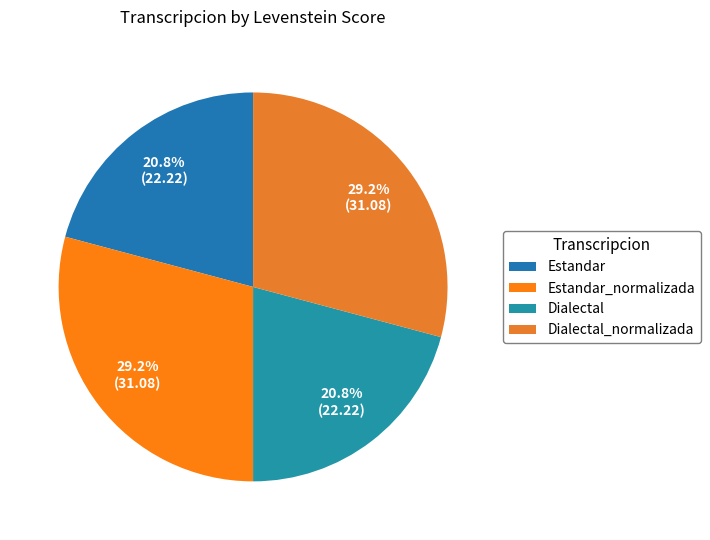

To the nearest percent, what percentage of the pie is Estandar?

21%